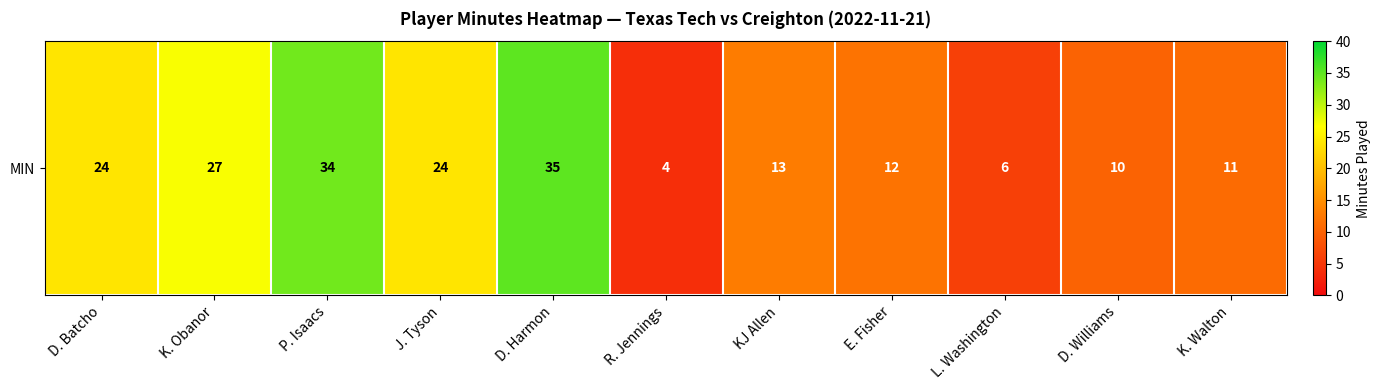

The value at J. Tyson is 13. True or false?

False